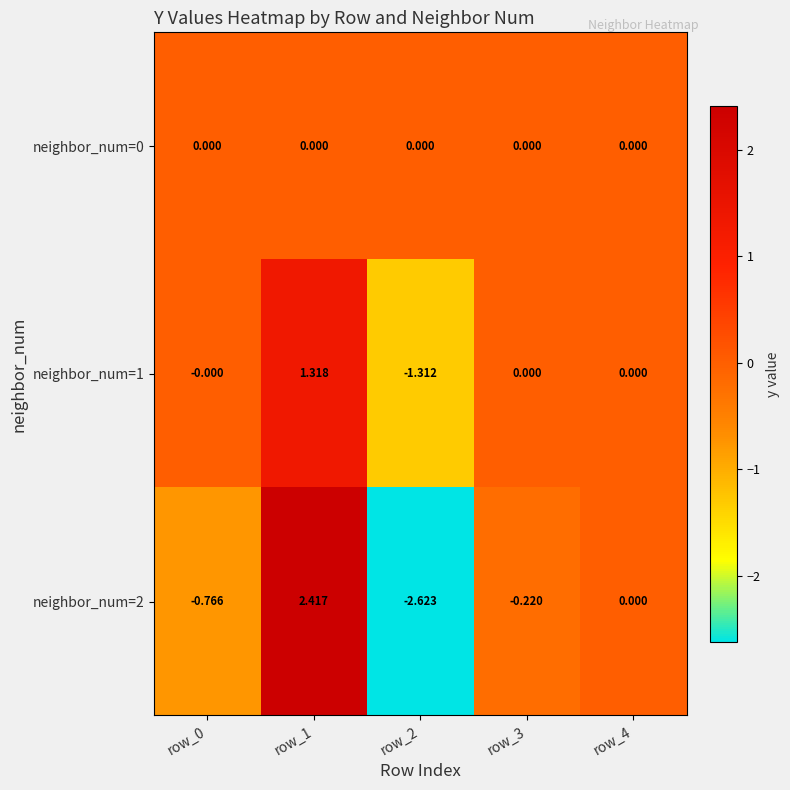

Is the value of neighbor_num=1 at row_1 greater than the value of neighbor_num=0 at row_0?

Yes